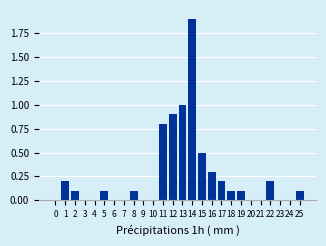

Reading left to right, list all the values displayed in this chart.

0=0.0	1=0.2	2=0.1	3=0.0	4=0.0	5=0.1	6=0.0	7=0.0	8=0.1	9=0.0	10=0.0	11=0.8	12=0.9	13=1.0	14=1.9	15=0.5	16=0.3	17=0.2	18=0.1	19=0.1	20=0.0	21=0.0	22=0.2	23=0.0	24=0.0	25=0.1